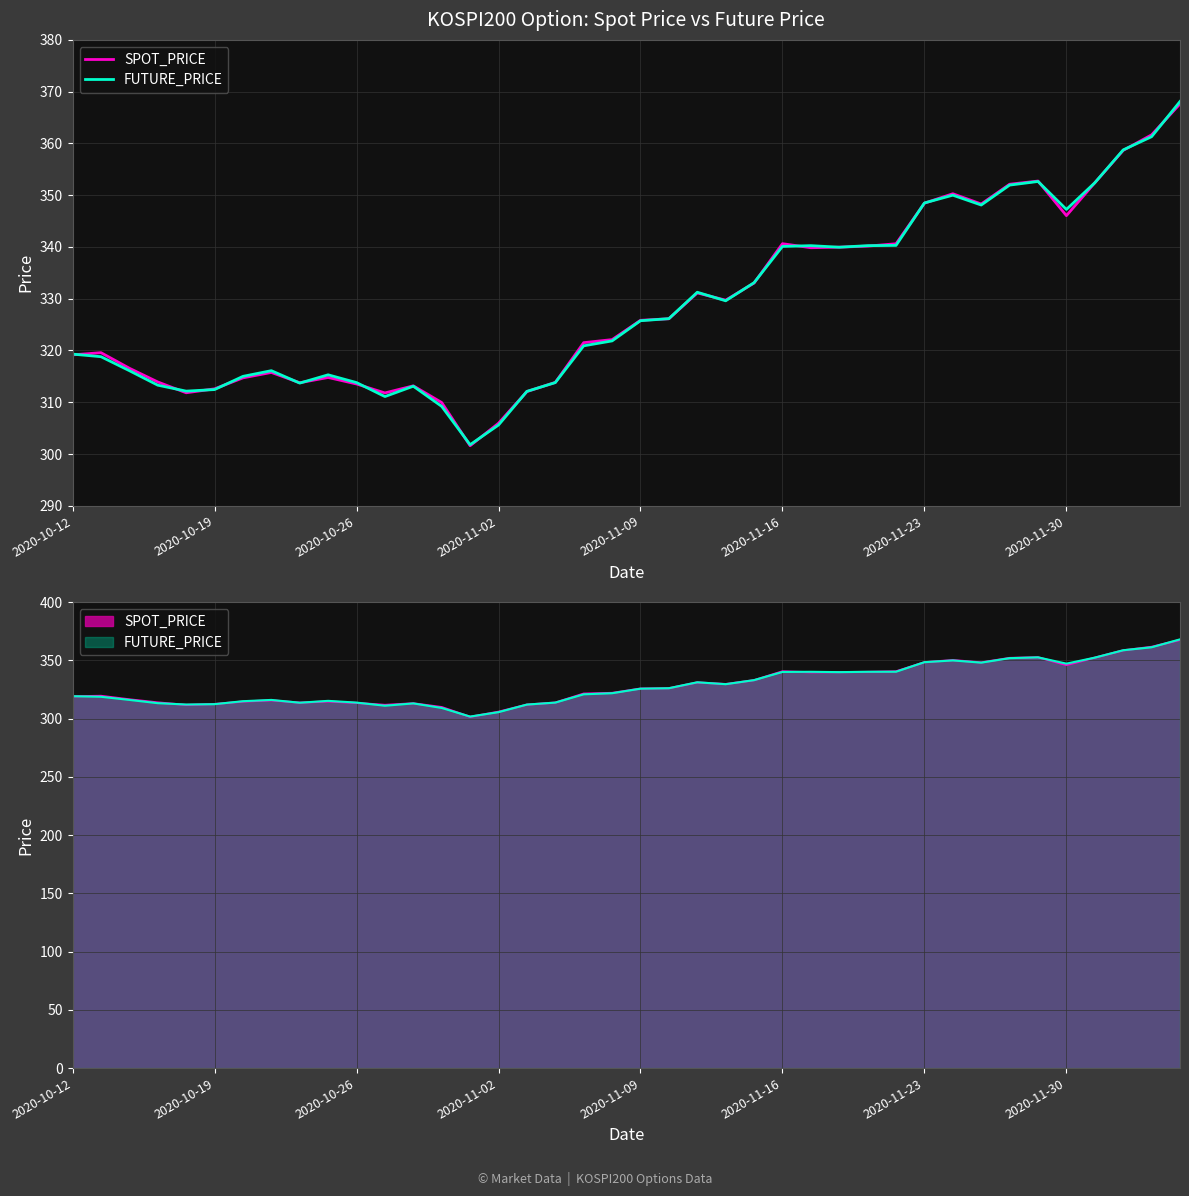

What is the sum of the SPOT_PRICE values at 30 and 19?

670.6